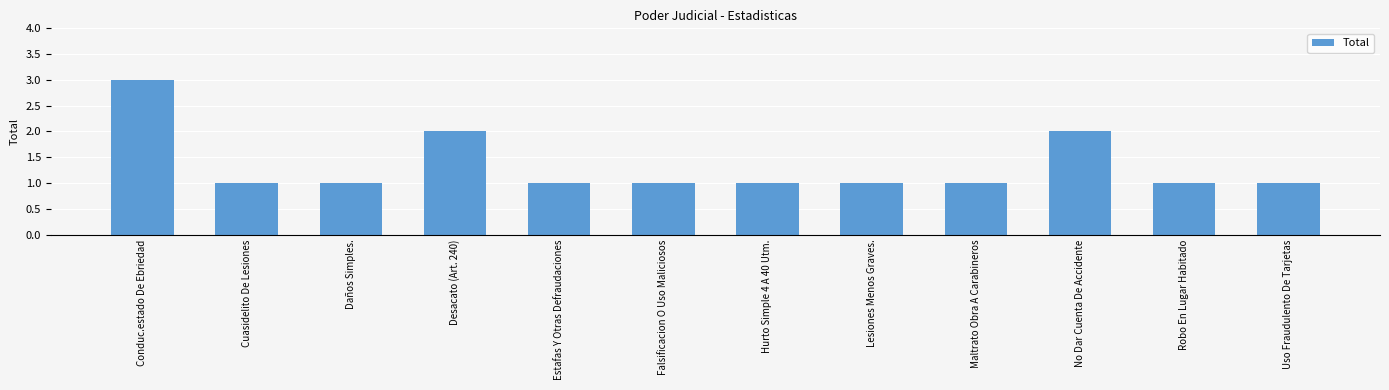

Reading left to right, what are all the values shown in this chart?

Conduc.estado De Ebriedad=3	Cuasidelito De Lesiones=1	Daños Simples.=1	Desacato (Art. 240)=2	Estafas Y Otras Defraudaciones=1	Falsificacion O Uso Maliciosos=1	Hurto Simple 4 A 40 Utm.=1	Lesiones Menos Graves.=1	Maltrato Obra A Carabineros=1	No Dar Cuenta De Accidente=2	Robo En Lugar Habitado=1	Uso Fraudulento De Tarjetas=1